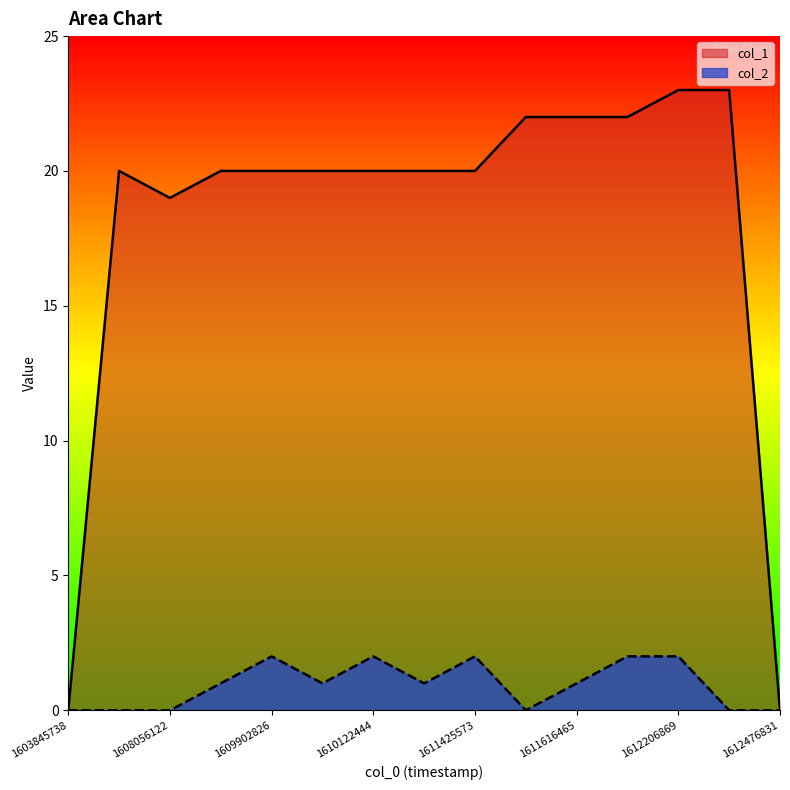

The col_1 series shows 28 at 1611425573. True or false?

False